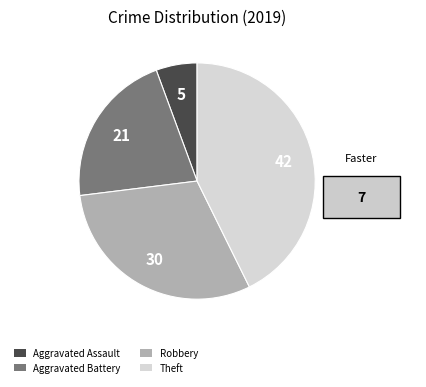

Combined, do Aggravated Assault and Robbery account for over 50%?

No